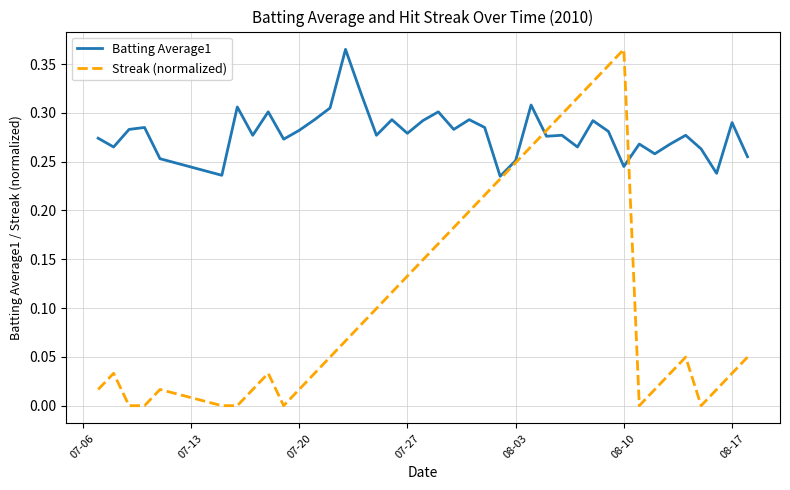

In Streak (normalized), how many points are higher than both neighbors (excluding endpoints)?

5